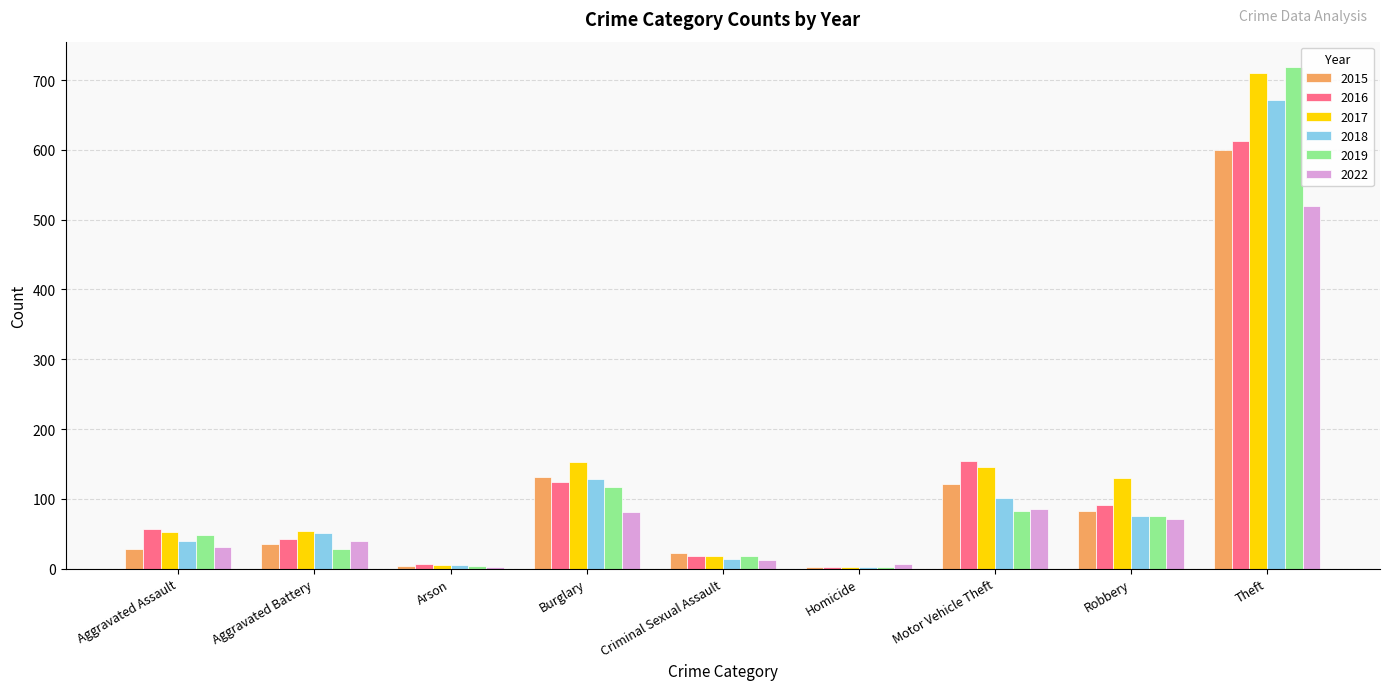

At which category does the chart reach its peak across all series?

Theft